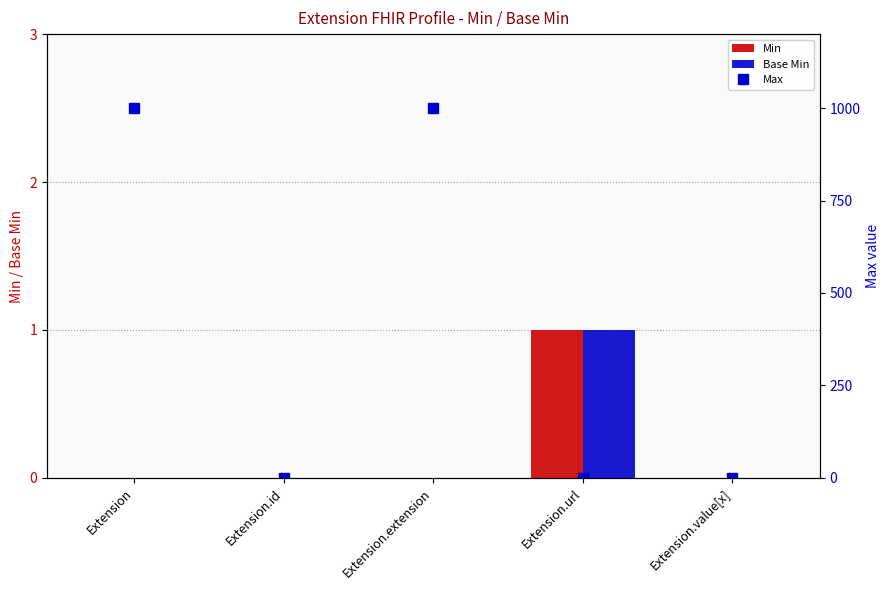

The value of Max at Extension.url is 1. True or false?

True